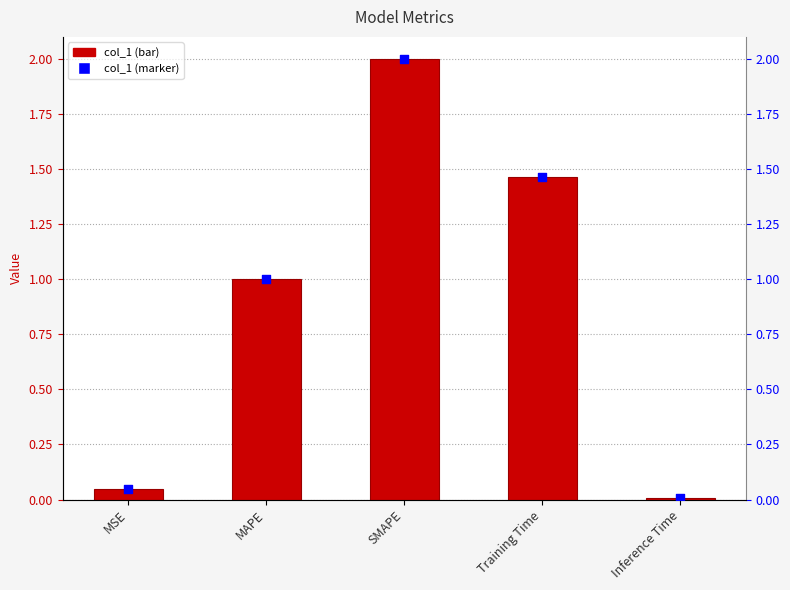

Is the value of col_1 at Inference Time greater than the value of value marker at Inference Time?

No